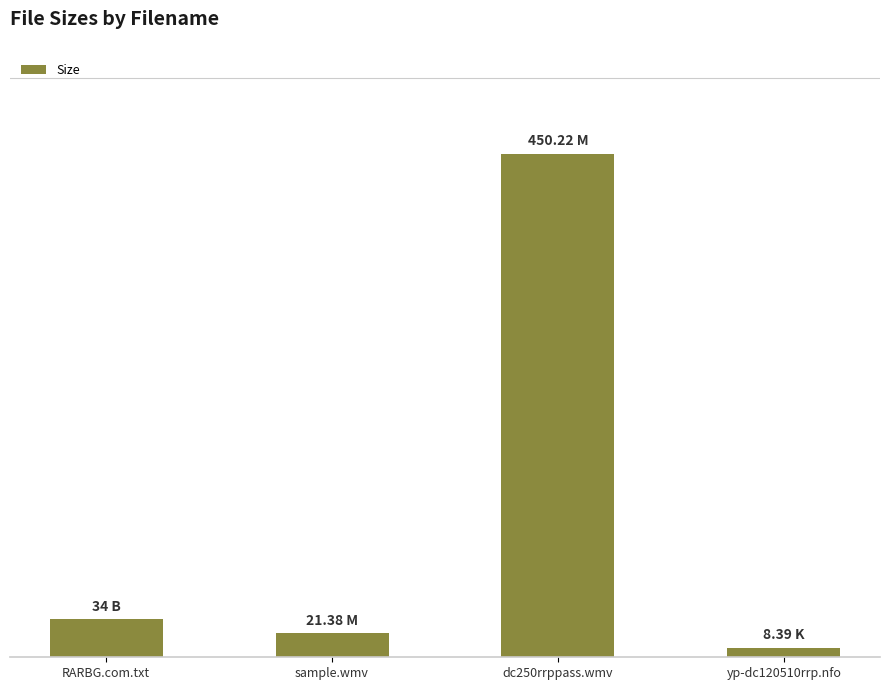

What is the difference between the values at RARBG.com.txt and dc250rrppass.wmv?

416.2